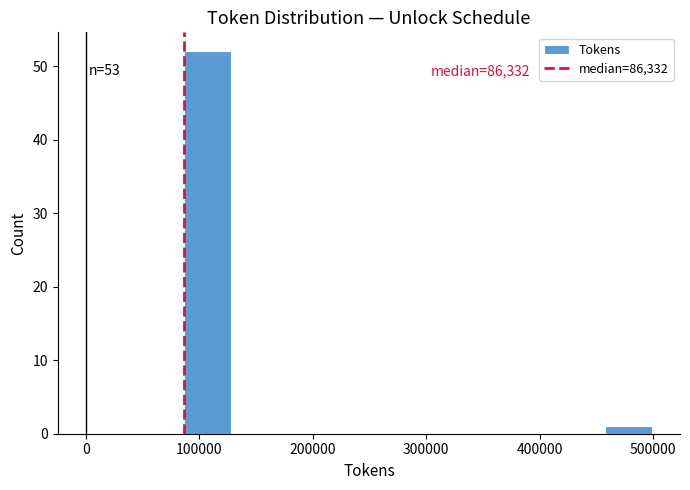

Which range on the x-axis has the tallest bar?

90000 to 130000